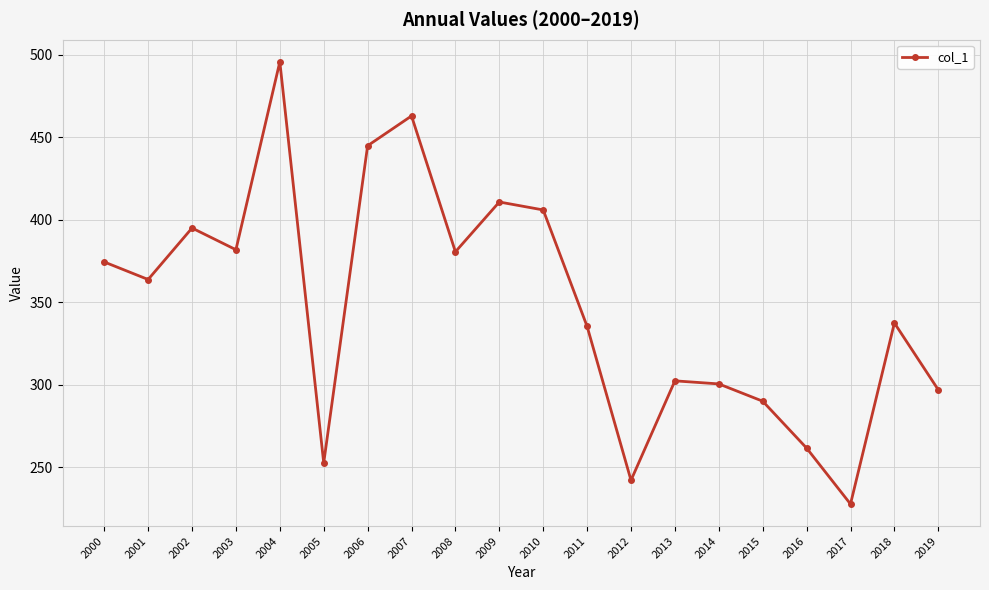

What is the ratio of the value at 2003 to the value at 2002?

1.0